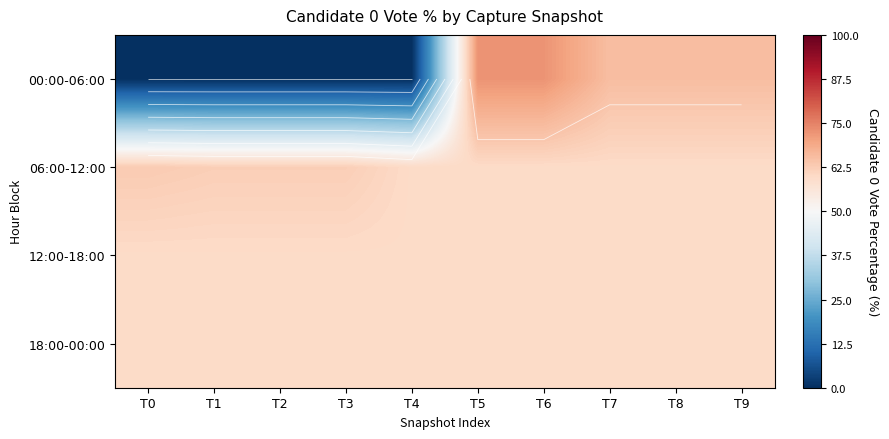

The value of 18:00-00:00 at T7 is 59.7. True or false?

True